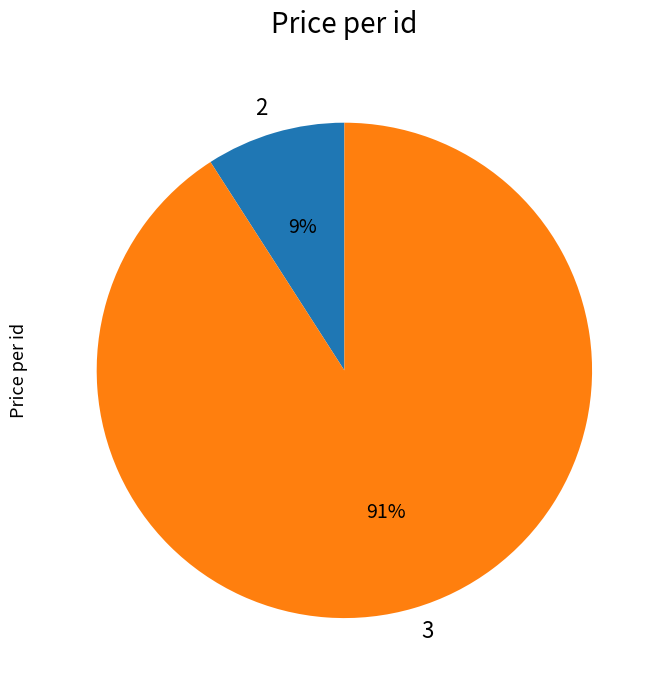

Combined, do 3 and 2 account for over 50%?

Yes